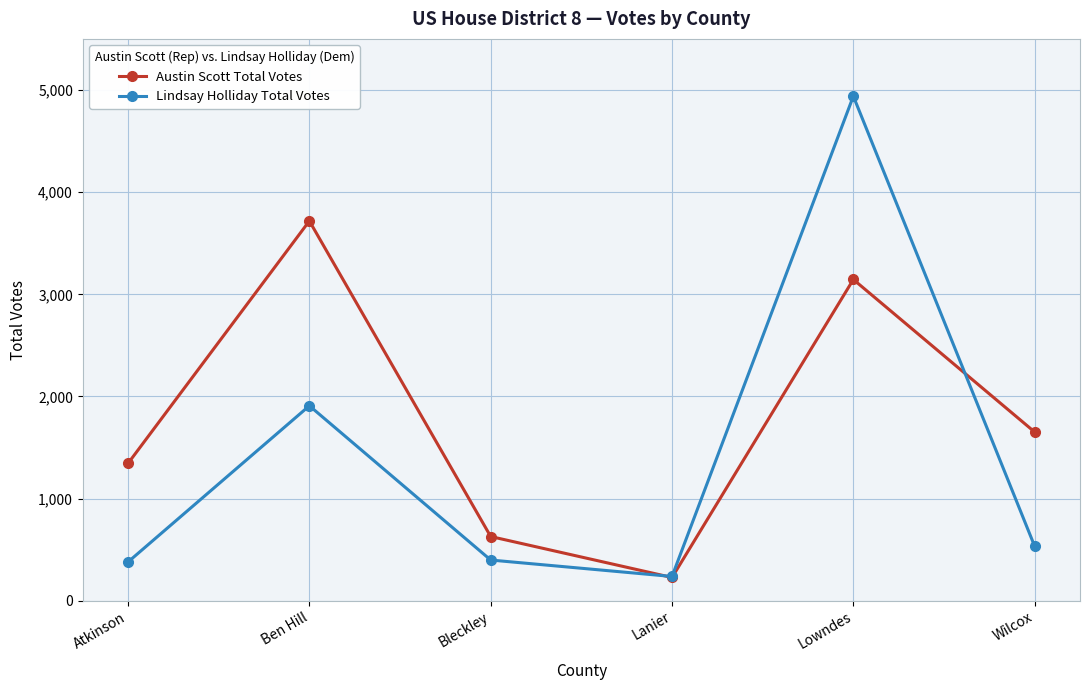

At which category does the chart reach its peak across all series?

Lowndes